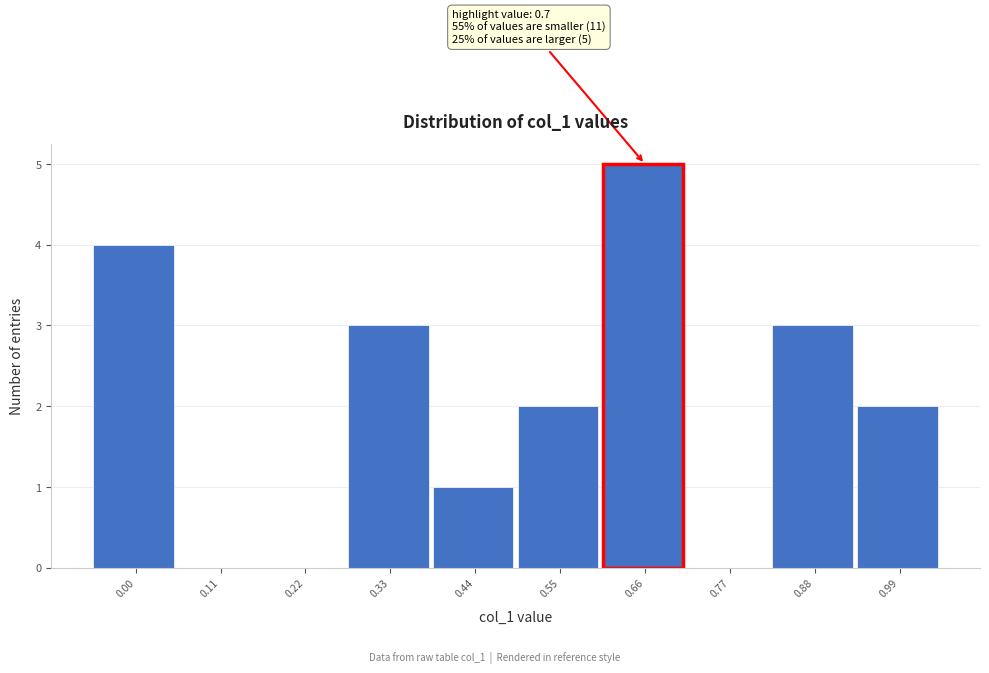

Reading left to right, extract all data points from this chart.

0.00=4	0.11=0	0.22=0	0.33=3	0.44=1	0.55=2	0.66=5	0.77=0	0.88=3	0.99=2